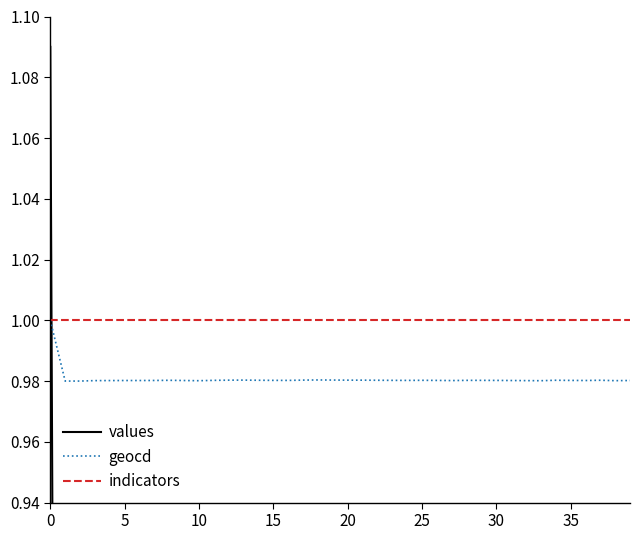

True or false: indicators has a value of 1.6 at 20.

False